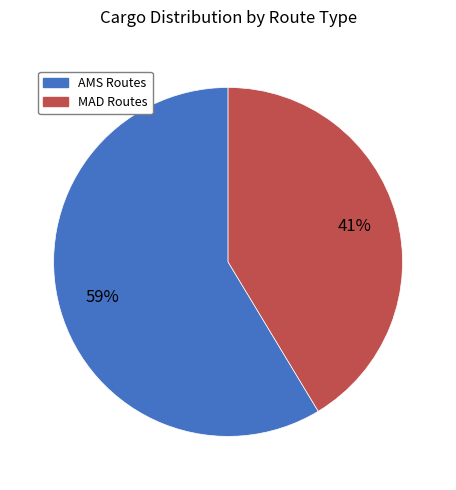

To the nearest percent, what portion does MAD Routes represent?

41%